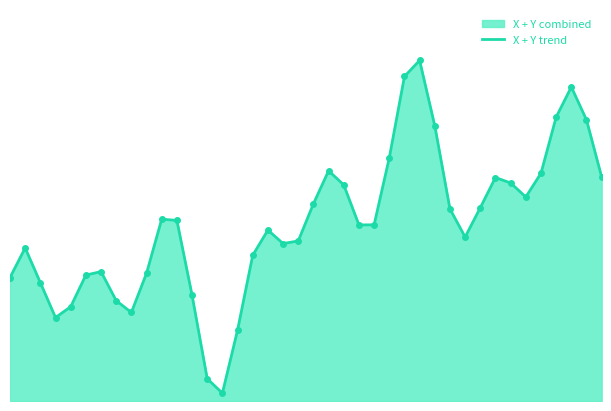

What is the average value?

112.8